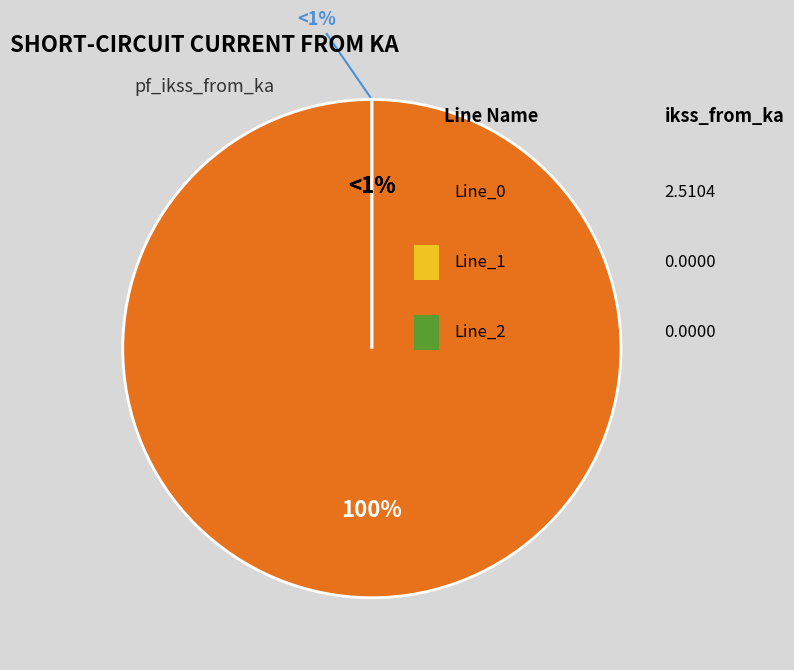

What is the change in value from Line_0 to Line_2?

-2.5